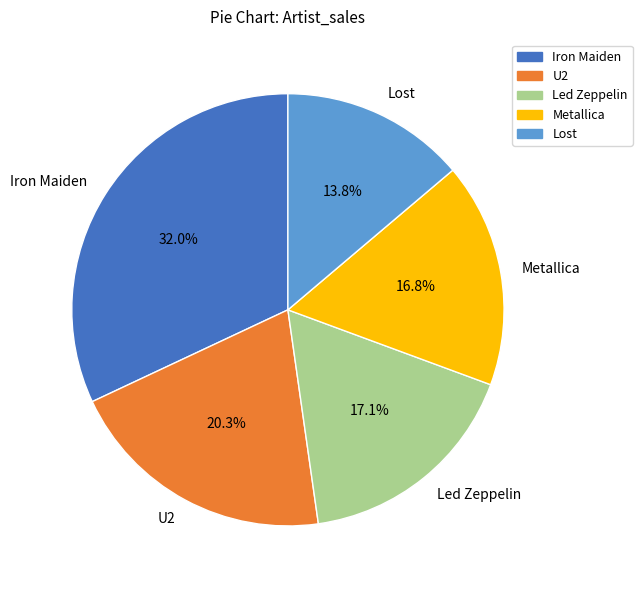

How many segments does this pie chart have?

5